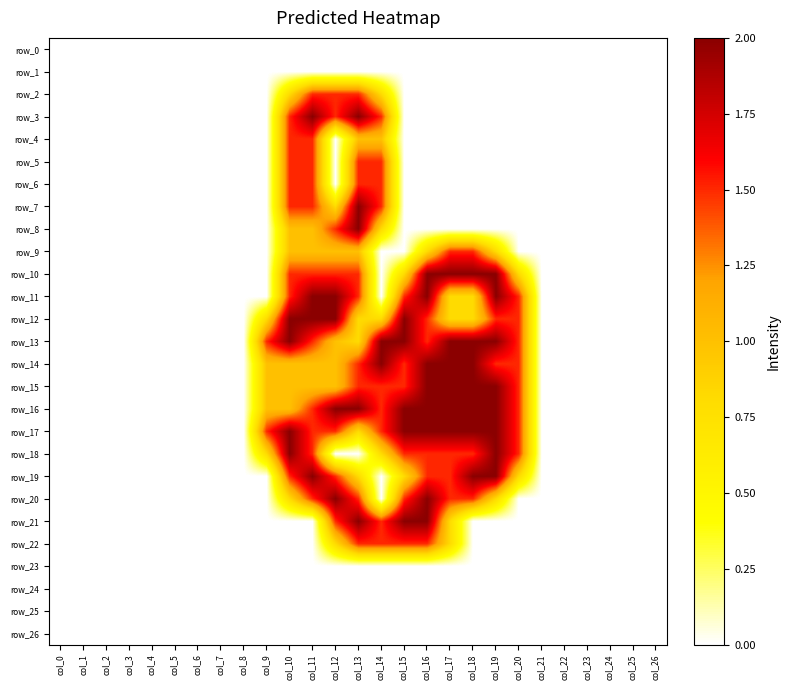

List the labels in order of row_23 value, smallest first.

col_0, col_1, col_2, col_3, col_4, col_5, col_6, col_7, col_8, col_9, col_10, col_11, col_12, col_13, col_14, col_15, col_16, col_17, col_18, col_19, col_20, col_21, col_22, col_23, col_24, col_25, col_26